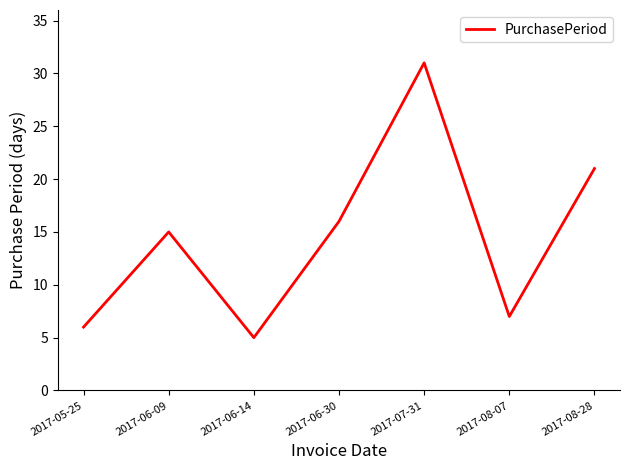

Which category has the highest value across all series?

2017-07-31